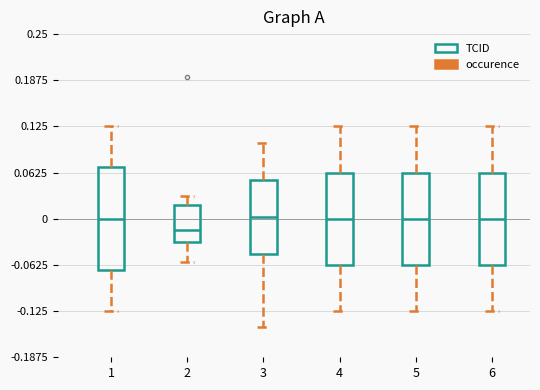

Where does the median line of the box at x = 1 sit on the y-axis? The values are not printed on the chart, so give them approximately, as read against the axis.

0.00